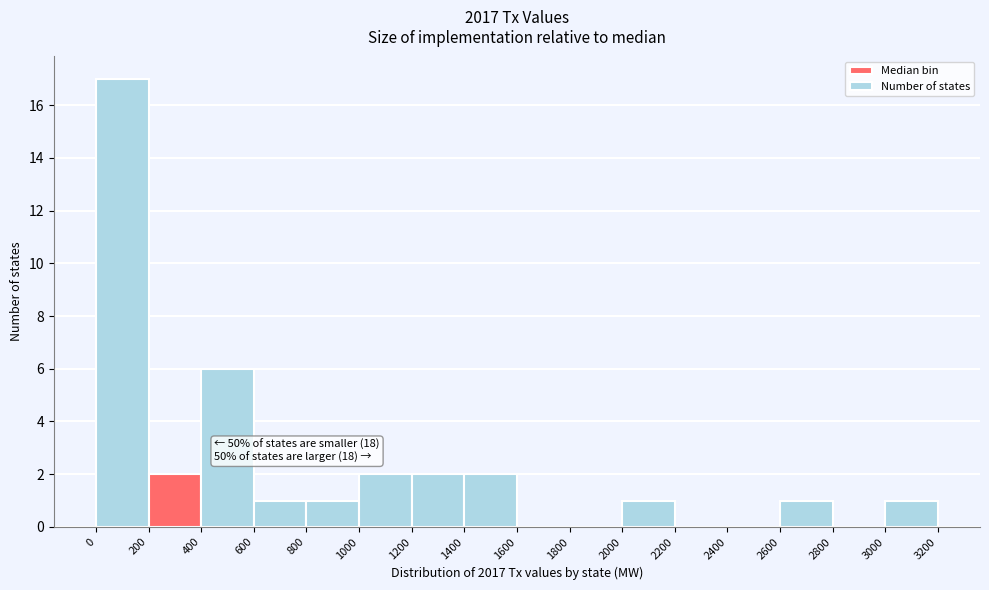

Which range on the x-axis has the tallest bar?

0 to 200